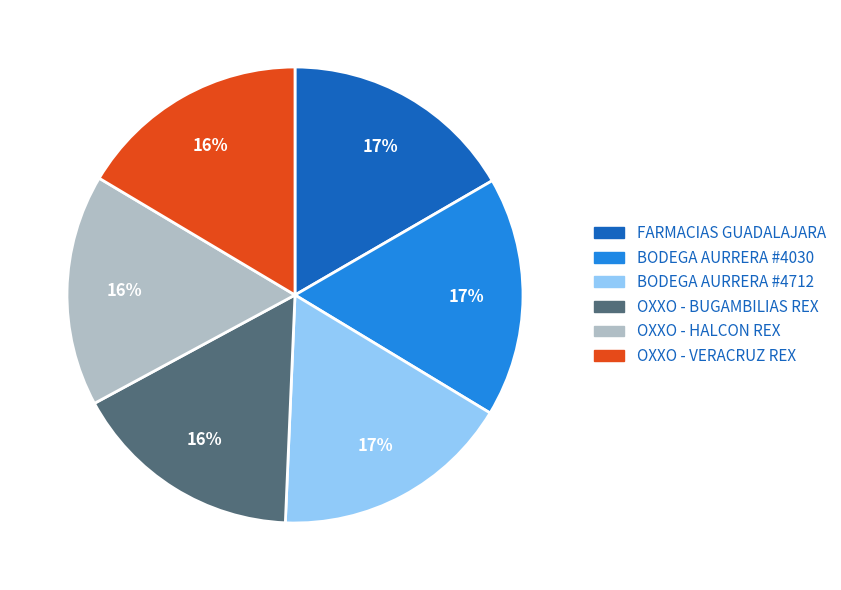

To the nearest percent, what is the difference between the largest and smallest slice percentages?

1%